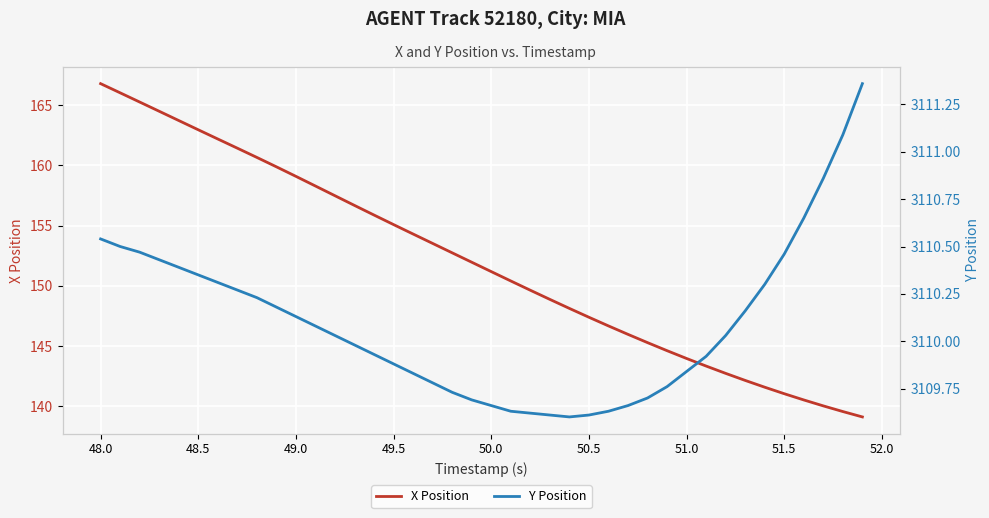

What is the difference between the maximum and minimum values in the X Position series?

27.7